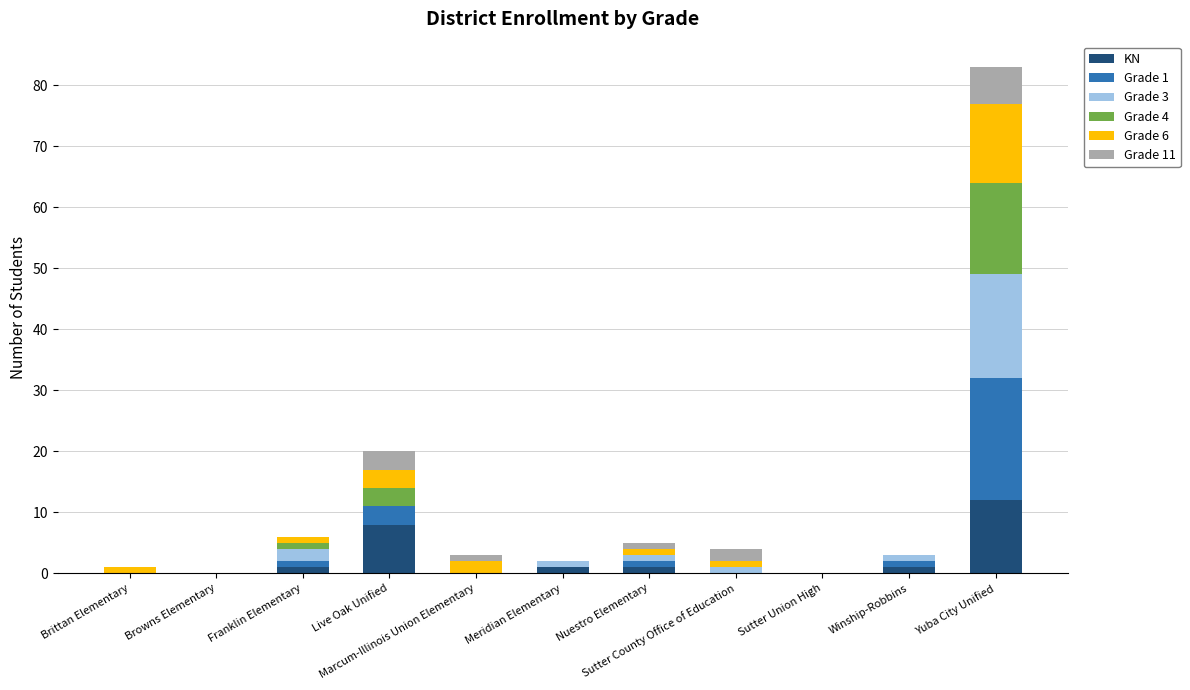

What is the highest value of the KN series?

12